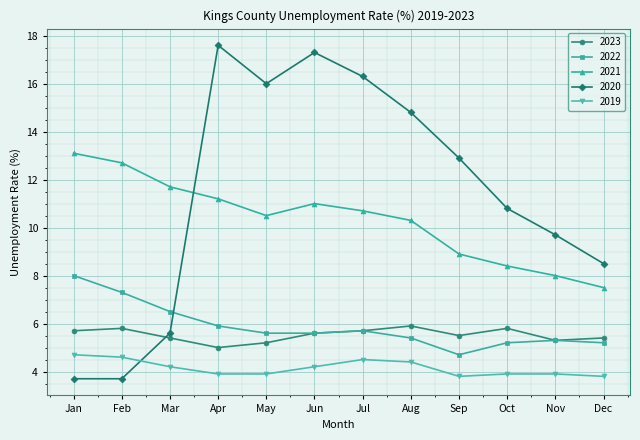

What are all the series names shown in the legend?

2023, 2022, 2021, 2020, 2019